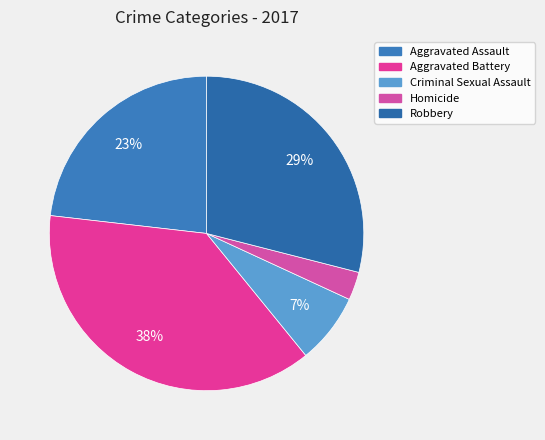

Count the number of slices in the pie.

5